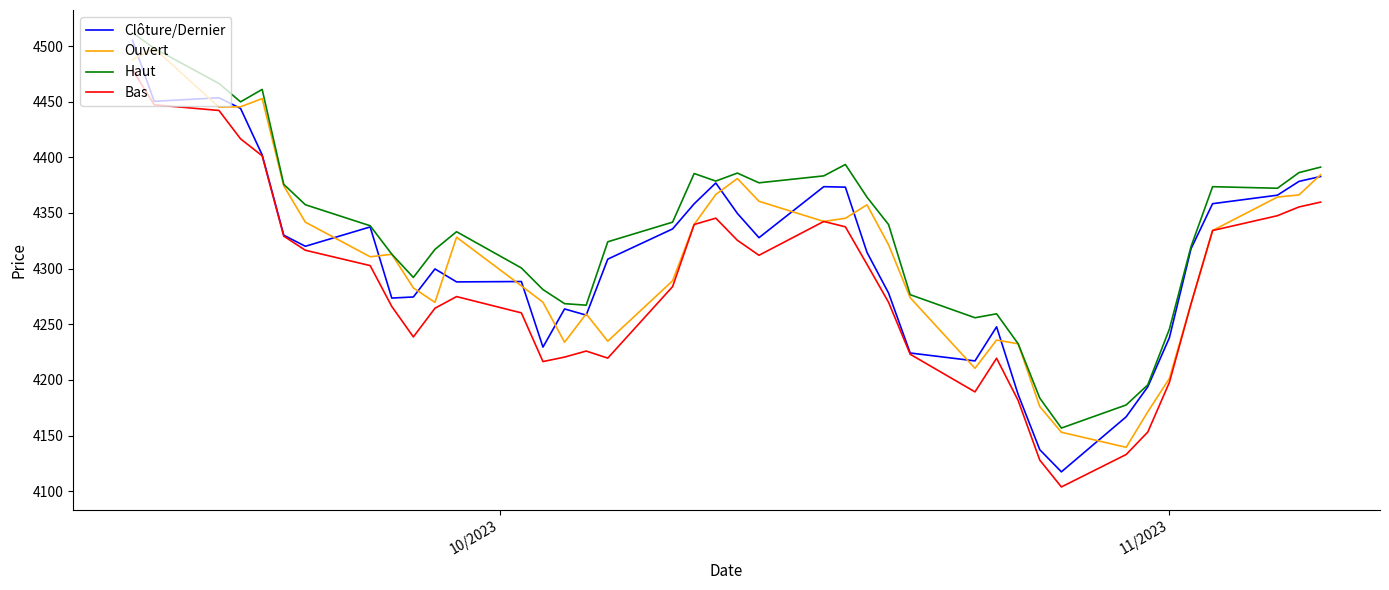

True or false: Haut and Bas intersect in this chart.

False